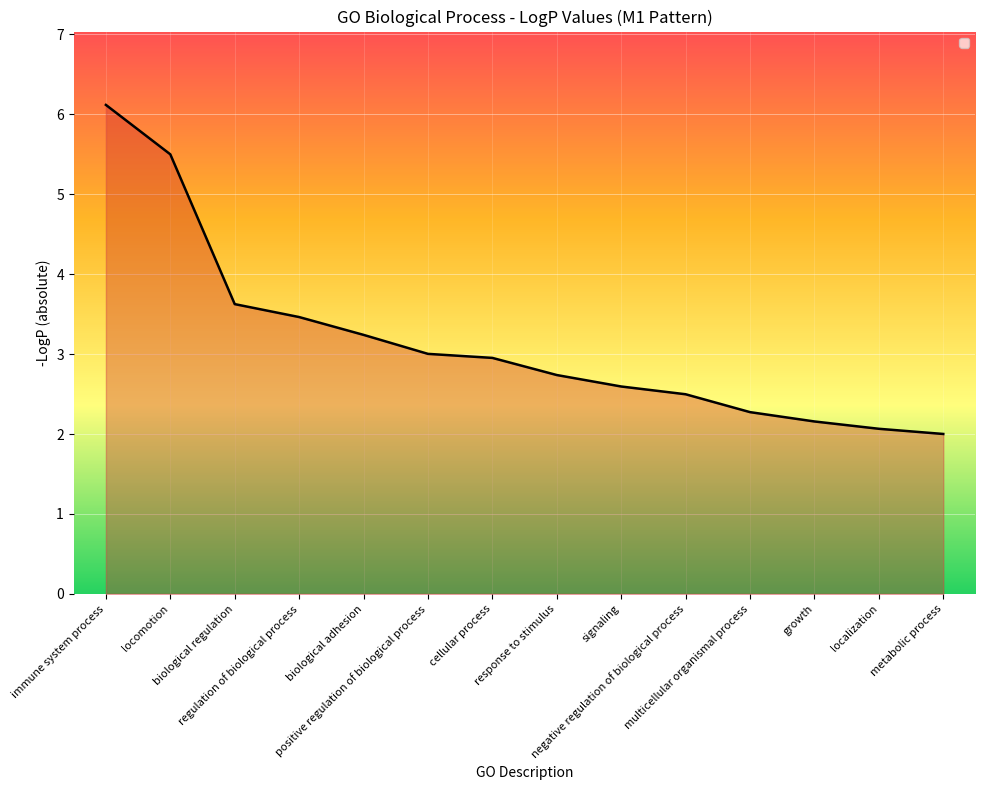

What is the sum of the values at multicellular organismal process and localization?

4.3